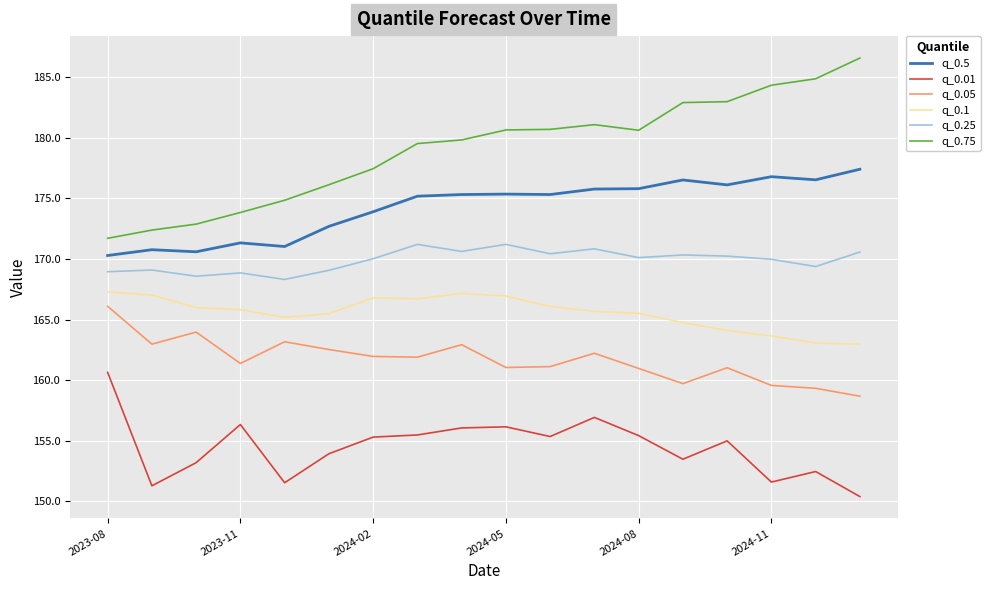

True or false: q_0.5 and q_0.75 cross at least once.

False